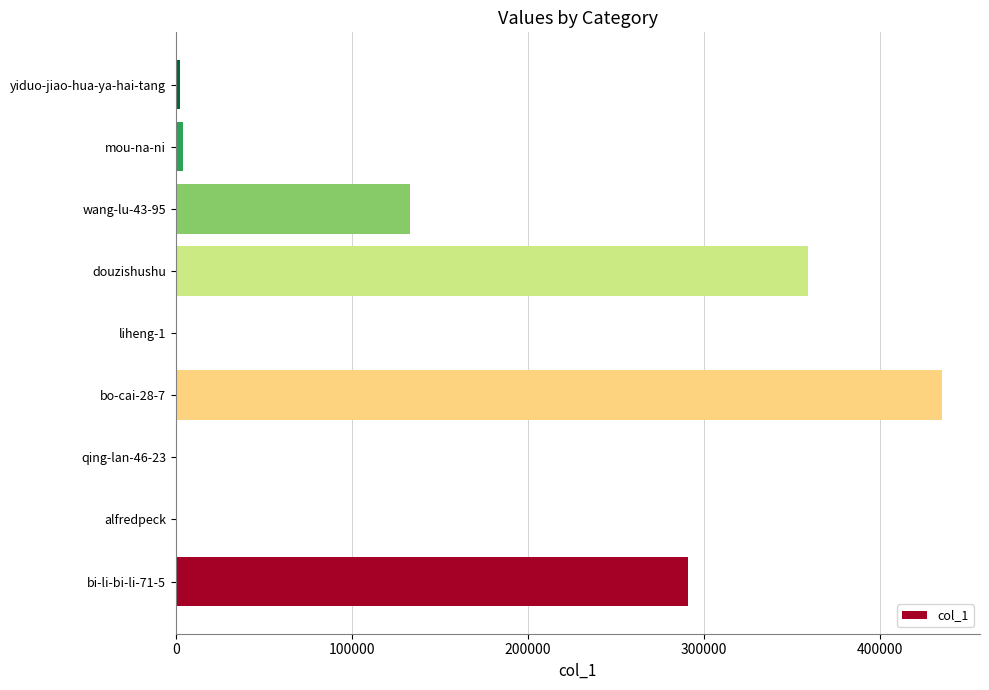

Which category has the highest value across all series?

bo-cai-28-7